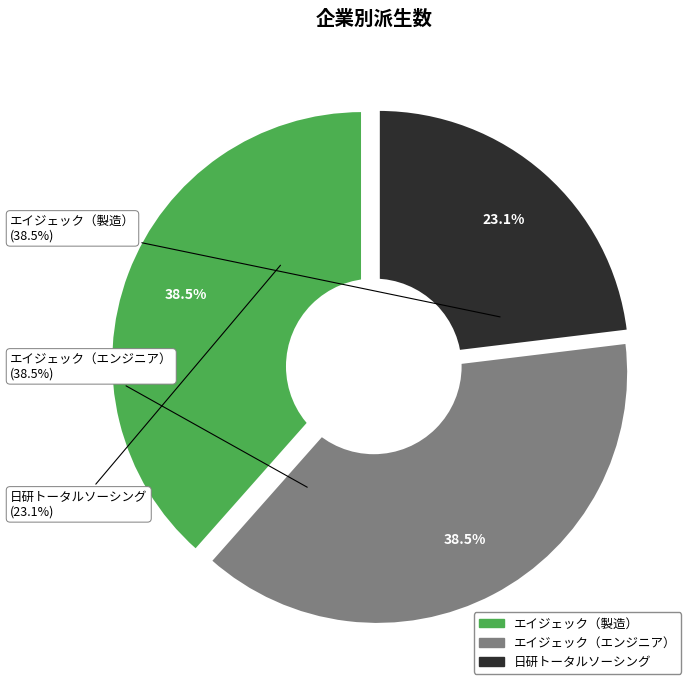

To the nearest percent, what portion does エイジェック（製造） represent?

38%